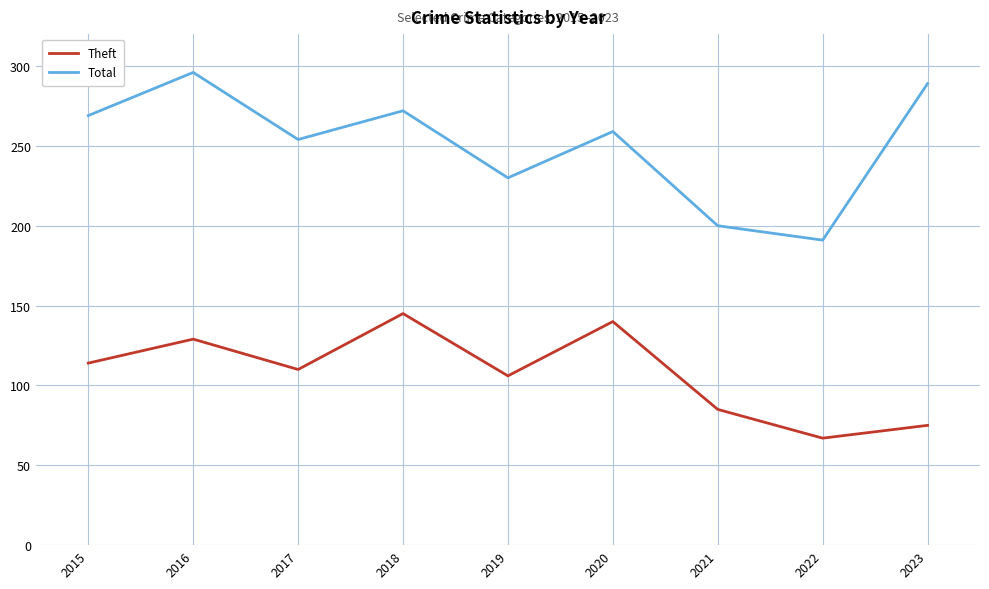

Reading left to right, transcribe all the data shown in this chart.

Theft: 2015=114	2016=129	2017=110	2018=145	2019=106	2020=140	2021=85	2022=67	2023=75
Total: 2015=269	2016=296	2017=254	2018=272	2019=230	2020=259	2021=200	2022=191	2023=289